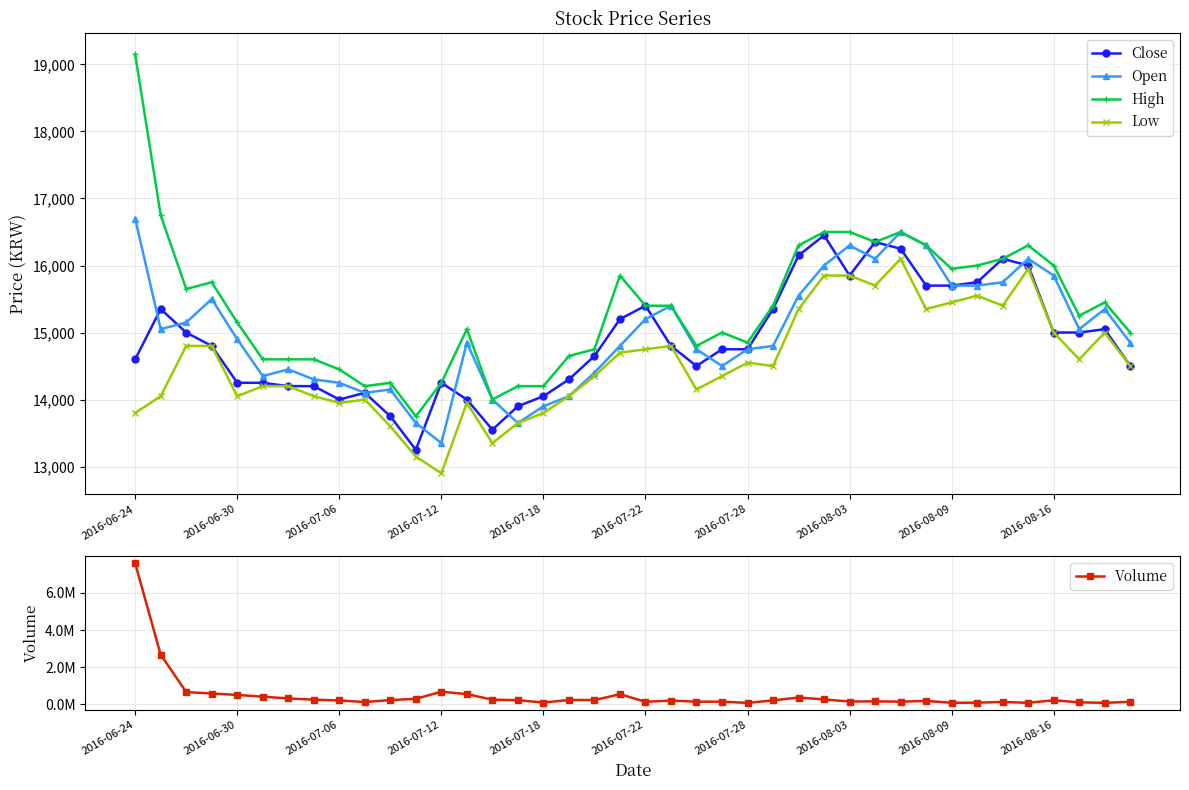

Reading left to right, list all the values displayed in this chart.

Close: 14600	15350	15000	14800	14250	14250	14200	14200	14000	14100	13750	13250	14250	14000	13550	13900	14050	14300	14650	15200	15400	14800	14500	14750	14750	15350	16150	16450	15850	16350	16250	15700	15700	15750	16100	16000	15000	15000	15050	14500
Open: 16700	15050	15150	15500	14900	14350	14450	14300	14250	14100	14150	13650	13350	14850	14000	13650	13900	14050	14400	14800	15200	15400	14750	14500	14750	14800	15550	16000	16300	16100	16500	16300	15700	15700	15750	16100	15850	15050	15350	14850
High: 19150	16750	15650	15750	15150	14600	14600	14600	14450	14200	14250	13750	14250	15050	14000	14200	14200	14650	14750	15850	15400	15400	14800	15000	14850	15400	16300	16500	16500	16350	16500	16300	15950	16000	16100	16300	16000	15250	15450	15000
Low: 13800	14050	14800	14800	14050	14200	14200	14050	13950	14000	13600	13150	12900	13950	13350	13650	13800	14050	14350	14700	14750	14800	14150	14350	14550	14500	15350	15850	15850	15700	16100	15350	15450	15550	15400	15950	15000	14600	15000	14500
Volume: 7602009	2675136	662129	583610	507869	412458	318599	251936	208087	124169	229843	295488	680550	551209	250127	223867	97454	235154	230851	545782	135970	202482	143308	143587	77981	210991	367533	263720	152739	159429	146141	182945	84449	89600	127320	81255	219360	108325	80783	134502